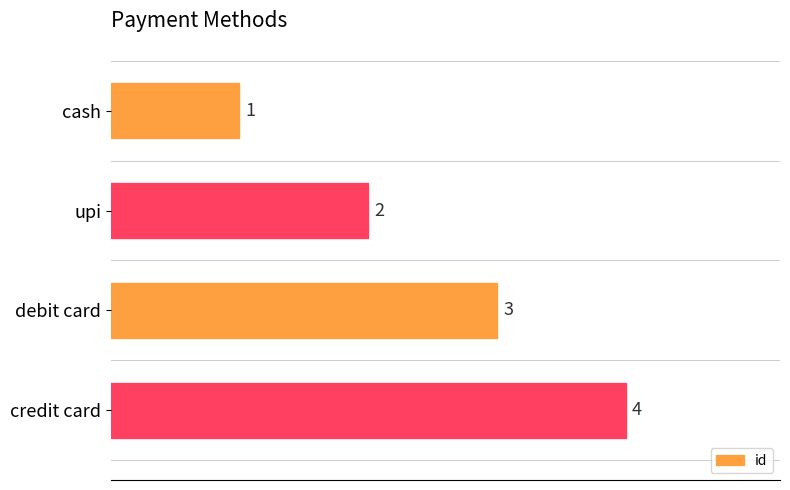

Count the values in the range 2 to 4.

3